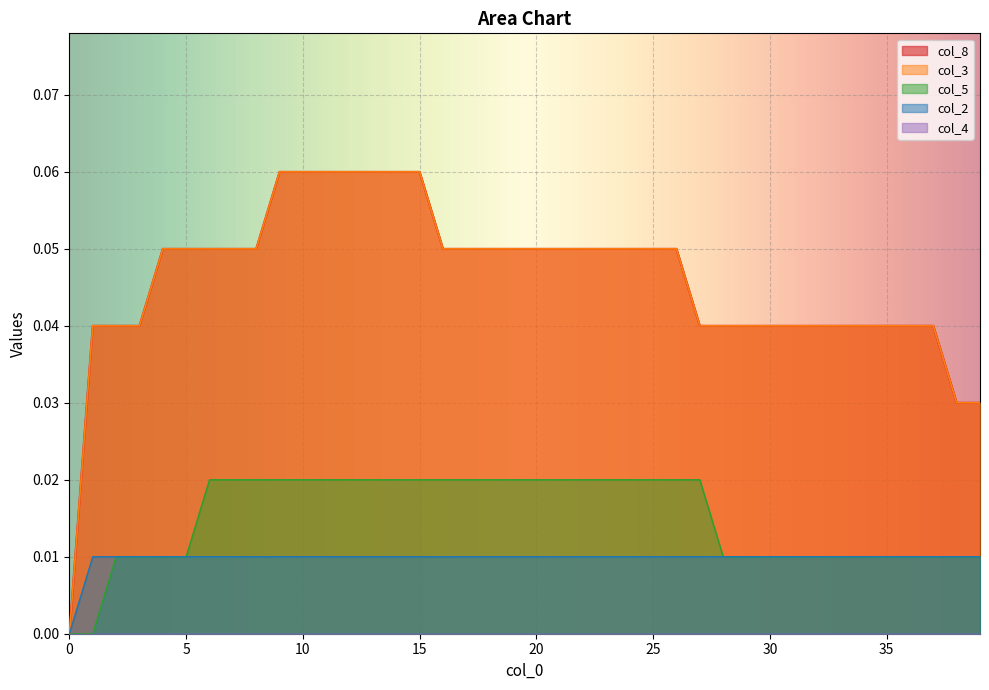

Reading right to left, extract all data points from this chart.

col_8: 0.0	0.0	0.0	0.0	0.0	0.0	0.0	0.0	0.0	0.0	0.0	0.0	0.0	0.1	0.1	0.1	0.1	0.1	0.1	0.1	0.1	0.1	0.1	0.1	0.1	0.1	0.1	0.1	0.1	0.1	0.1	0.1	0.1	0.1	0.1	0.1	0.0	0.0	0.0	0.0
col_3: 0.0	0.0	0.0	0.0	0.0	0.0	0.0	0.0	0.0	0.0	0.0	0.0	0.0	0.1	0.1	0.1	0.1	0.1	0.1	0.1	0.1	0.1	0.1	0.1	0.1	0.1	0.1	0.1	0.1	0.1	0.1	0.1	0.1	0.1	0.1	0.1	0.0	0.0	0.0	0.0
col_5: 0.0	0.0	0.0	0.0	0.0	0.0	0.0	0.0	0.0	0.0	0.0	0.0	0.0	0.0	0.0	0.0	0.0	0.0	0.0	0.0	0.0	0.0	0.0	0.0	0.0	0.0	0.0	0.0	0.0	0.0	0.0	0.0	0.0	0.0	0.0	0.0	0.0	0.0	0.0	0.0
col_2: 0.0	0.0	0.0	0.0	0.0	0.0	0.0	0.0	0.0	0.0	0.0	0.0	0.0	0.0	0.0	0.0	0.0	0.0	0.0	0.0	0.0	0.0	0.0	0.0	0.0	0.0	0.0	0.0	0.0	0.0	0.0	0.0	0.0	0.0	0.0	0.0	0.0	0.0	0.0	0.0